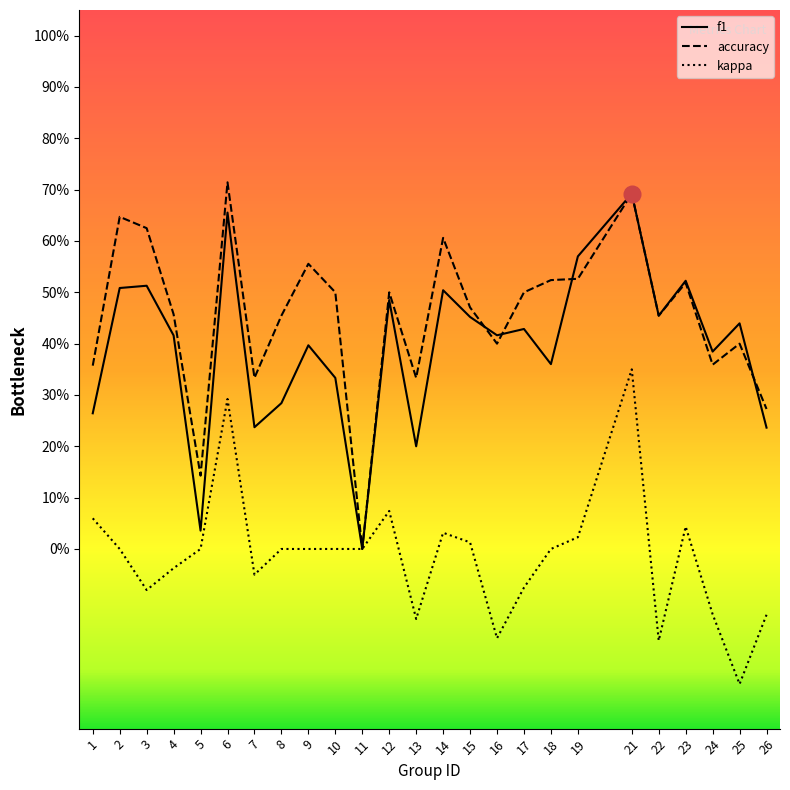

Is the value of accuracy at 16 greater than the value of kappa at 26?

Yes